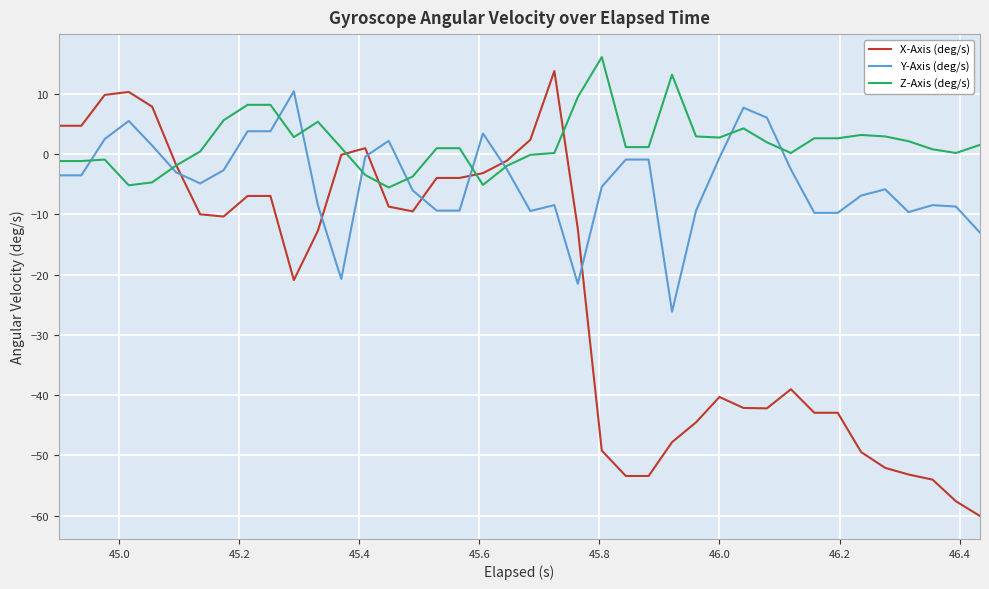

Which series has the largest total across all categories?

Z-Axis (deg/s)